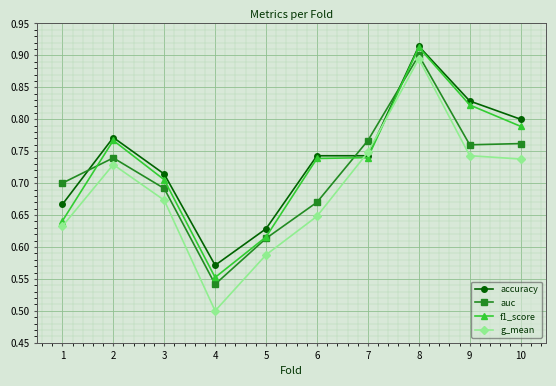

Where do accuracy and g_mean first cross each other?

6 and 7